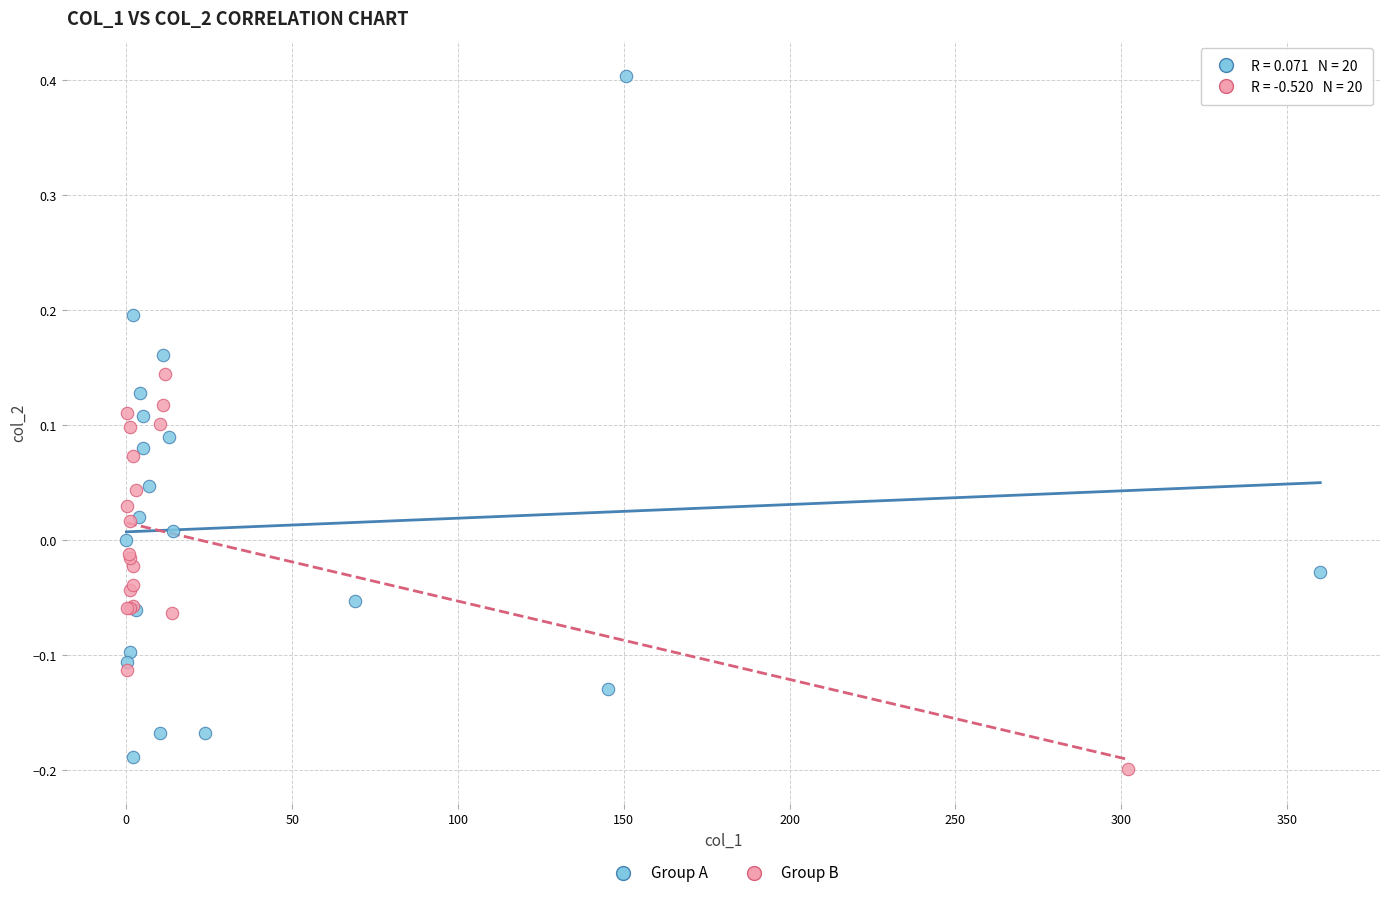

Which series contains the highest Y value?

Group A